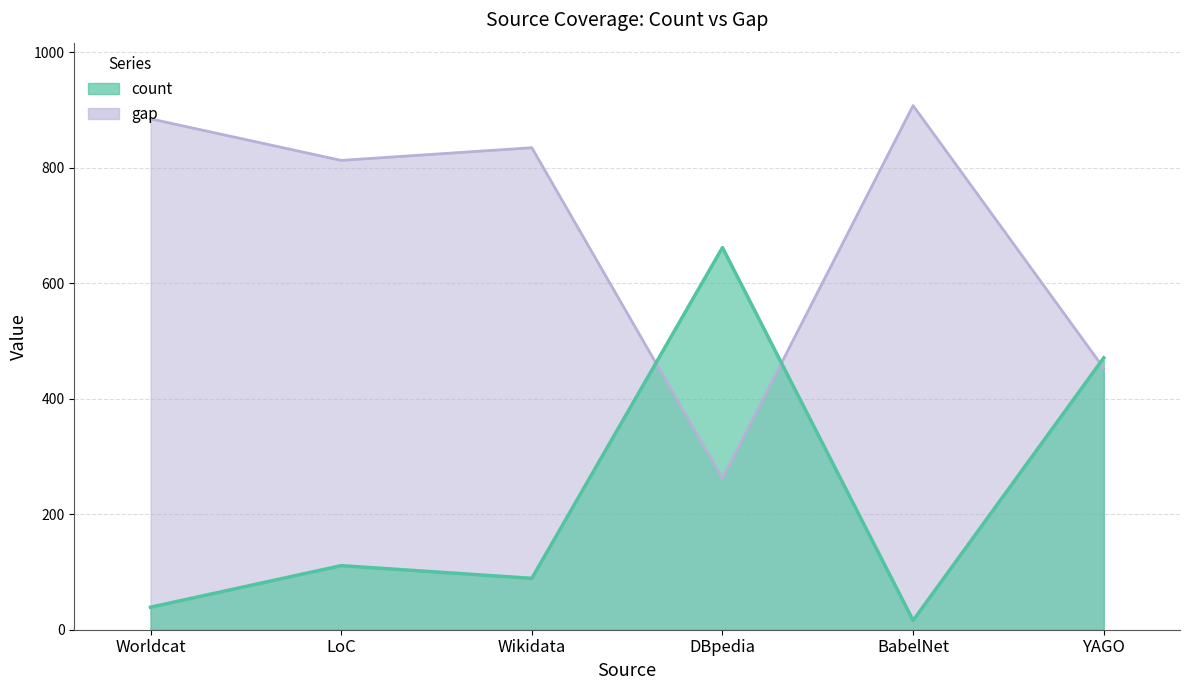

How many categories are shown in the chart?

6